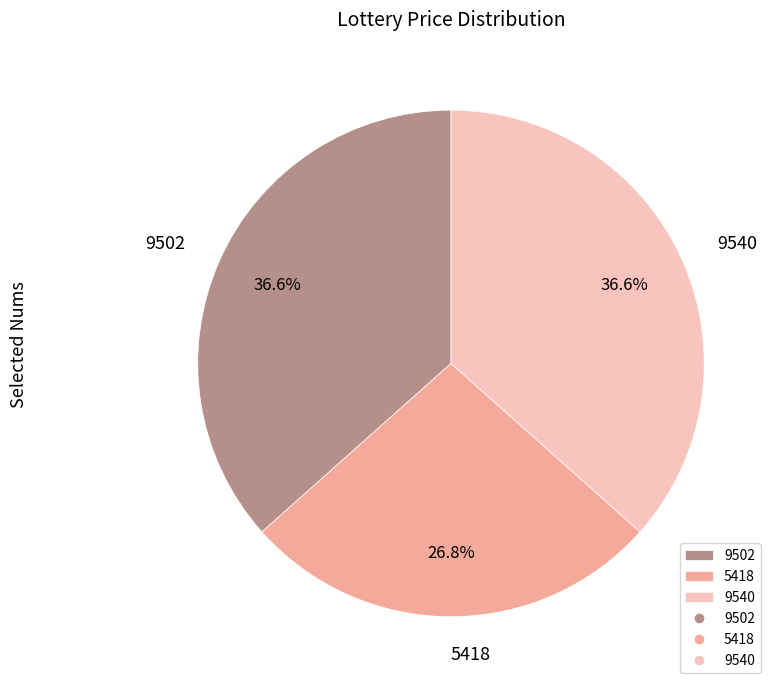

What percentage do 9540 and 9502 together represent?

73.2%